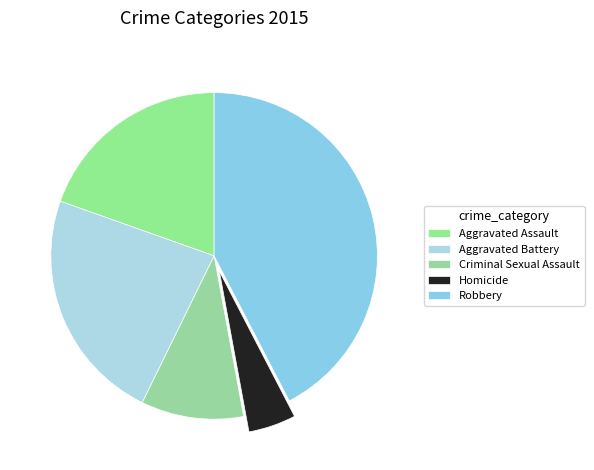

Is it true that Aggravated Assault is 20% of the pie?

True